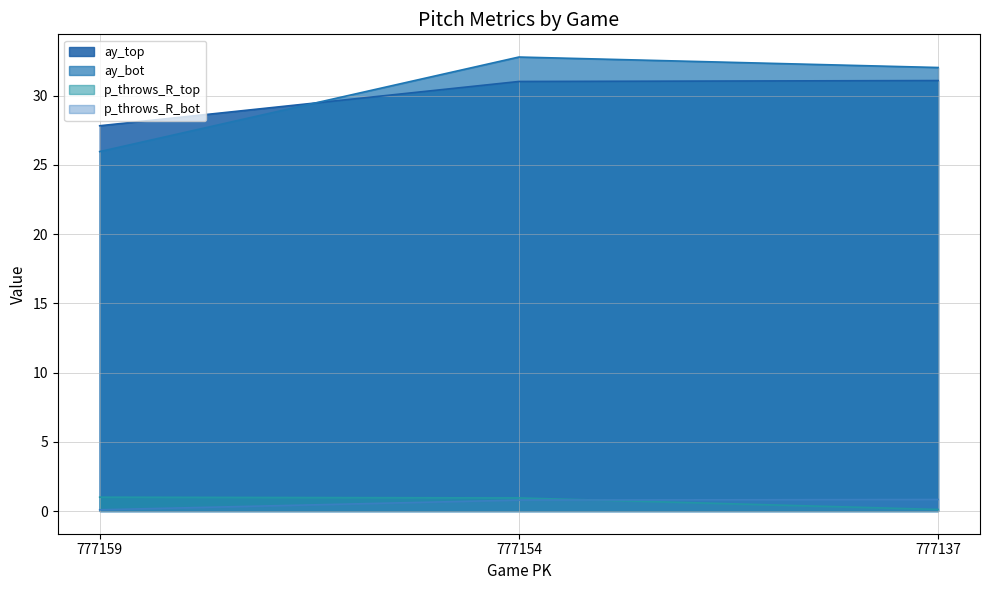

What are all the series names shown in the legend?

ay_top, ay_bot, p_throws_R_top, p_throws_R_bot